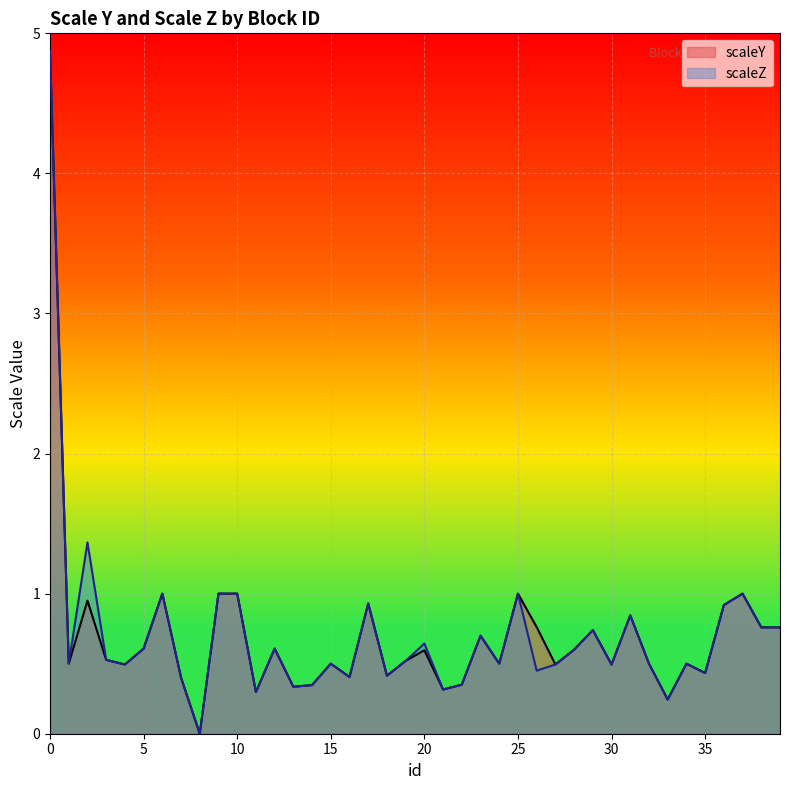

How many values in the scaleY series exceed 0?

39